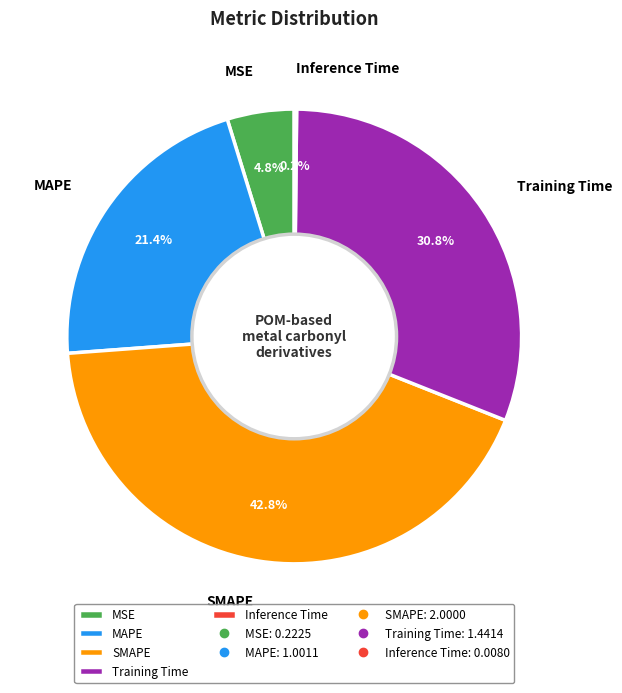

Which slice is the largest?

SMAPE